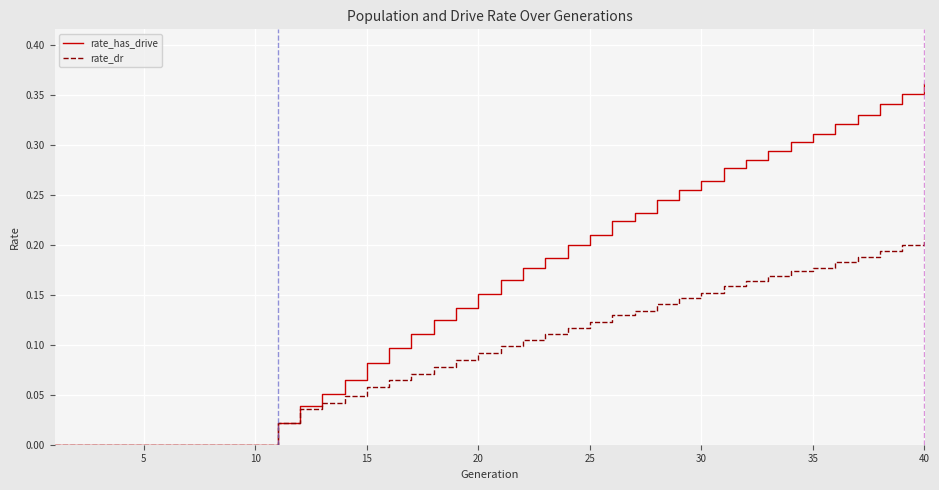

List the series in order of their peak value, lowest first.

rate_dr, rate_has_drive